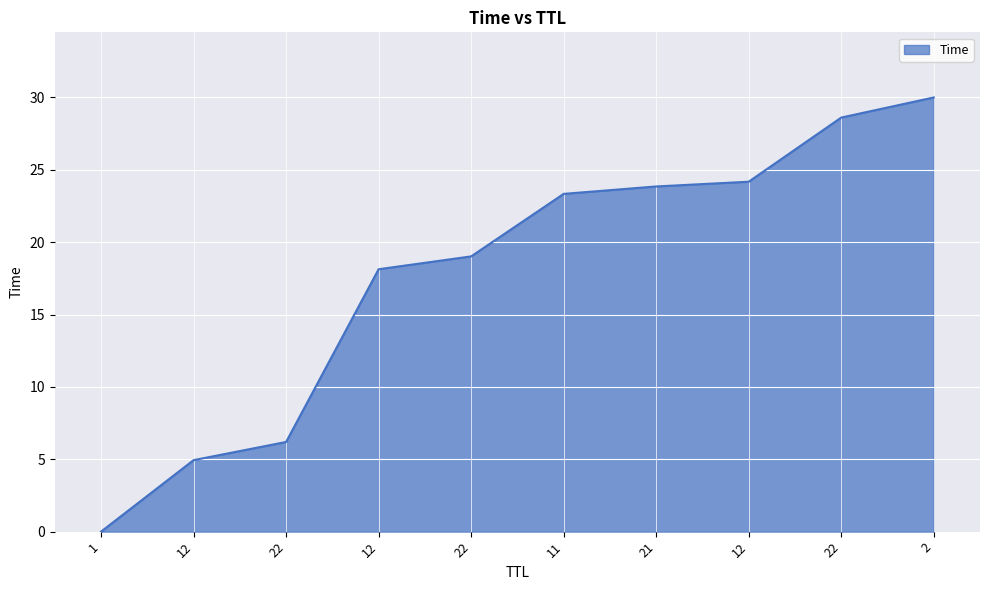

Which label corresponds to the smallest value in the chart?

1